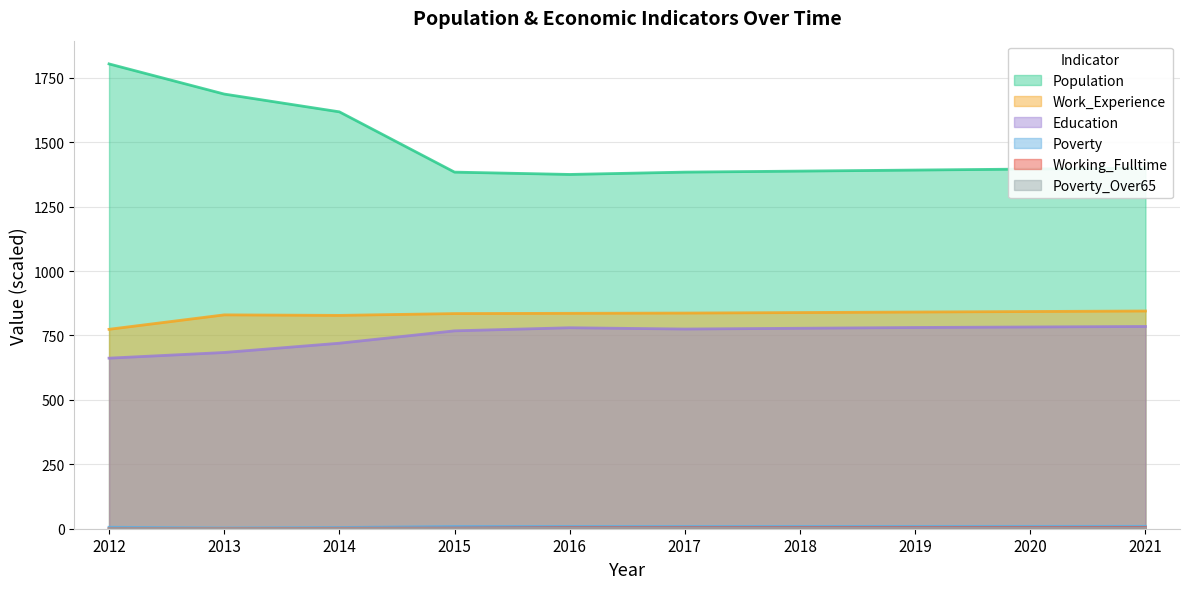

Which series changed the most between 2018 and 2021?

Population